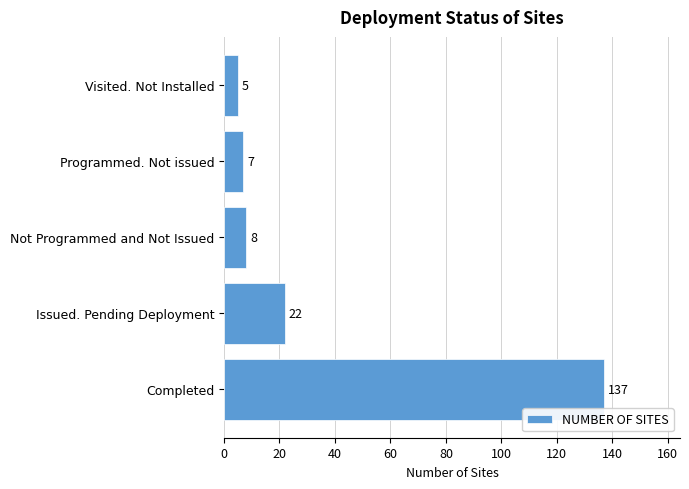

What is the difference between the maximum and minimum values?

132